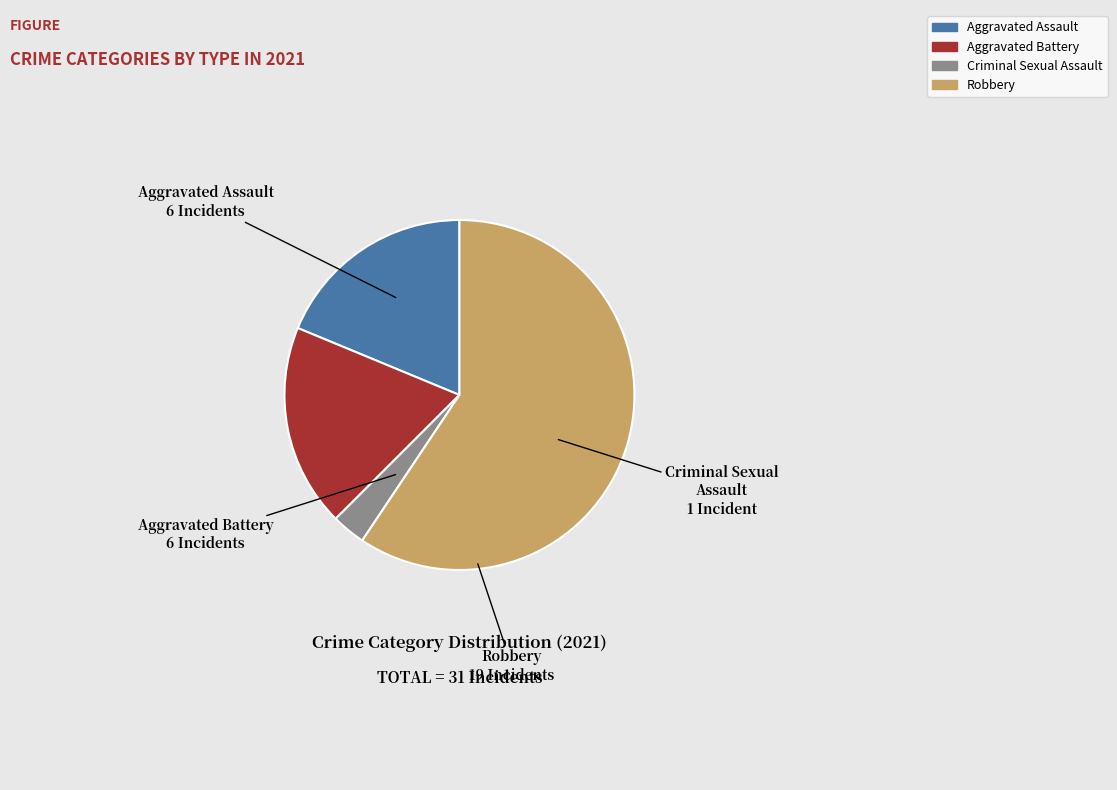

Does Robbery represent more than half of the total?

Yes